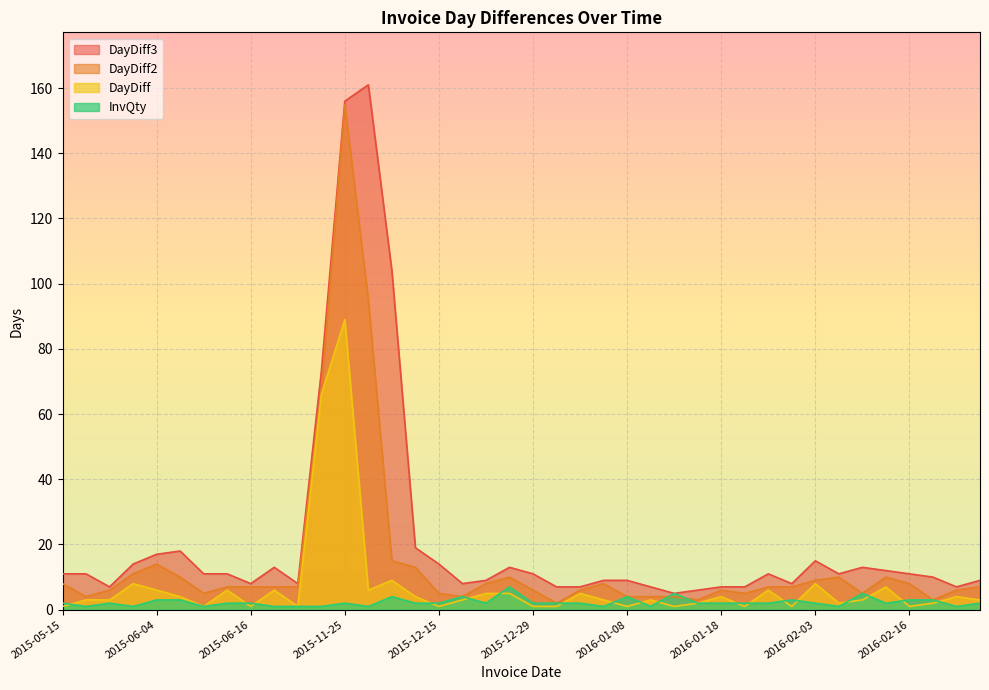

Is the value of DayDiff at 2015-06-16 greater than the value of DayDiff2 at 2015-12-14?

No